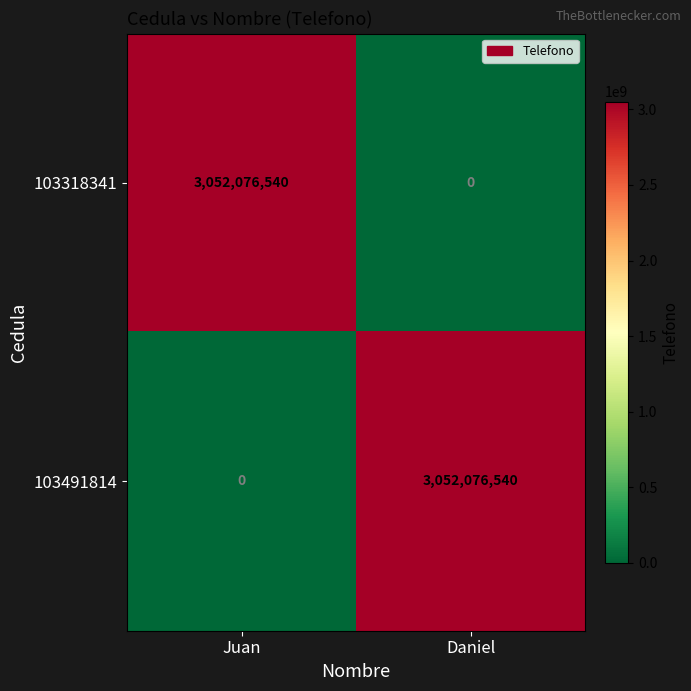

Is it true that 103318341 equals 3052076540 at Juan?

True